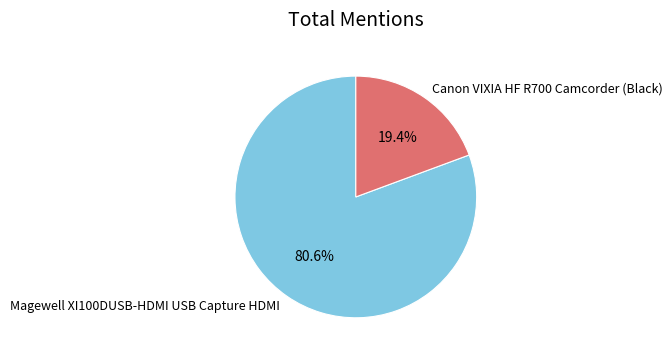

What percentage is NOT represented by Canon VIXIA HF R700 Camcorder (Black)?

80.6%